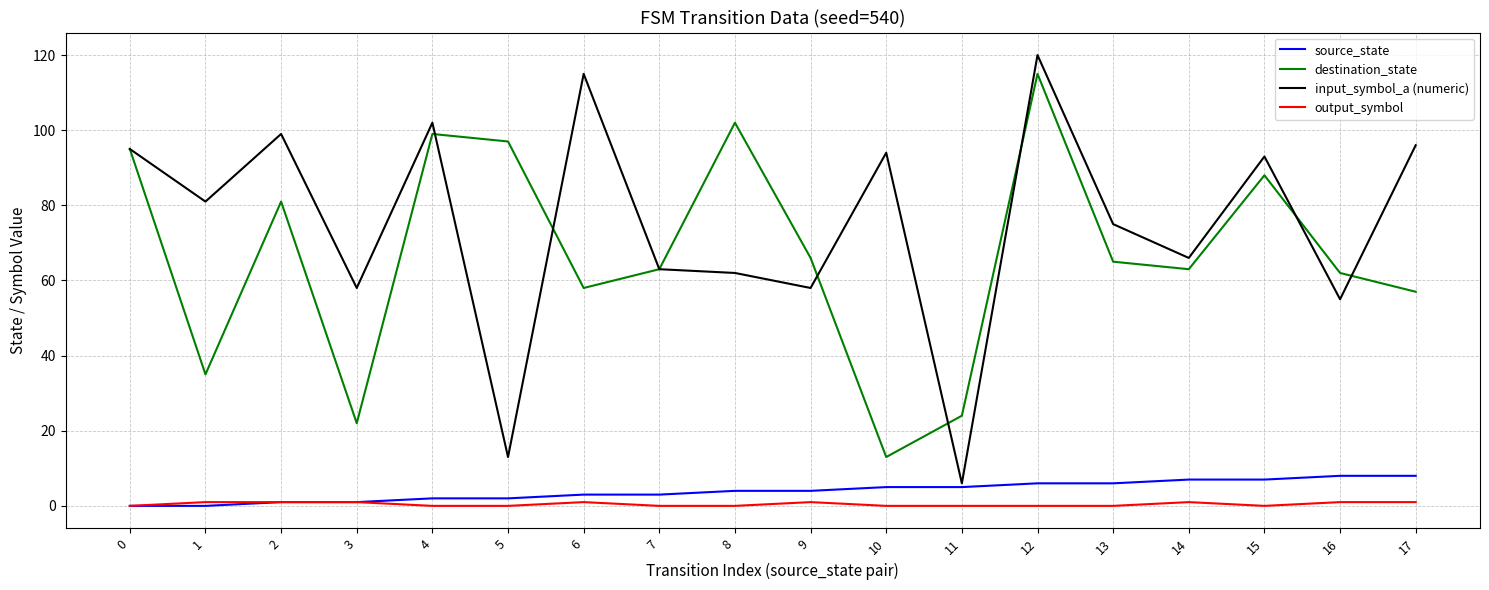

True or false: output_symbol and destination_state cross at least once.

False